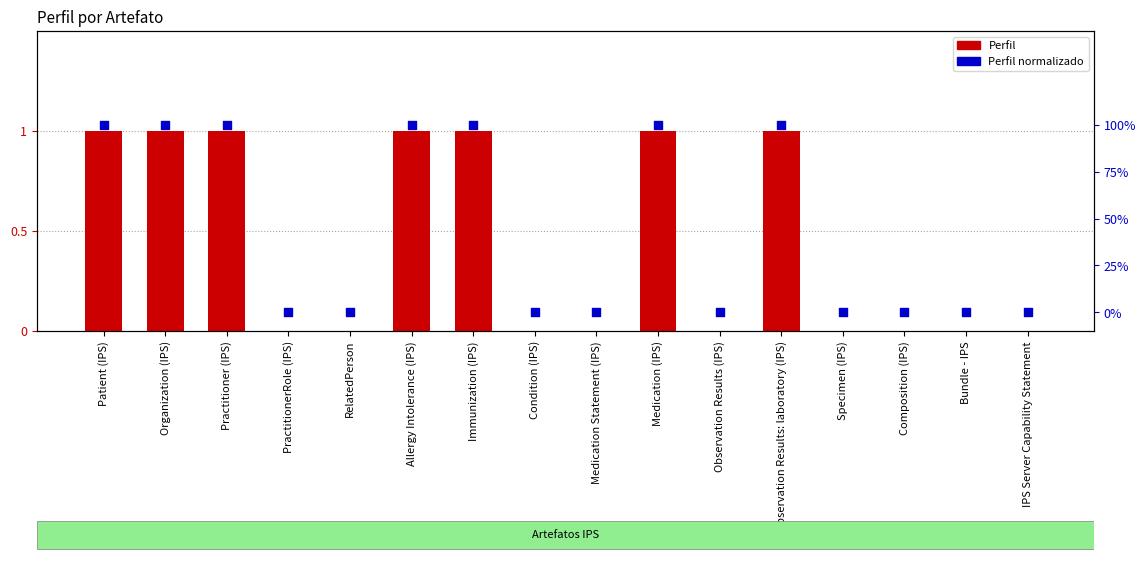

Which series has the largest total across all categories?

Perfil